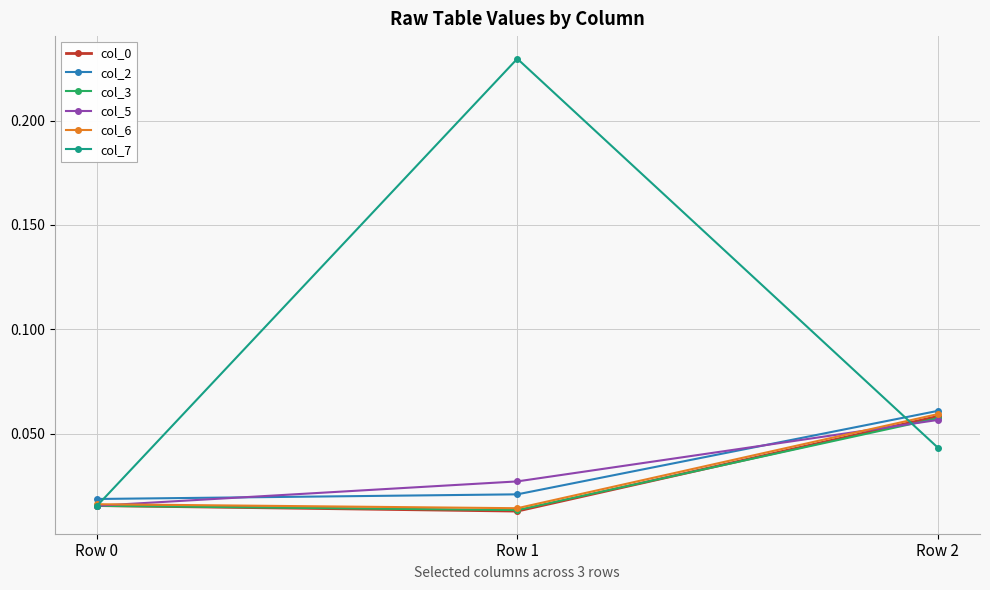

At which label does col_5 reach its peak?

Row 2